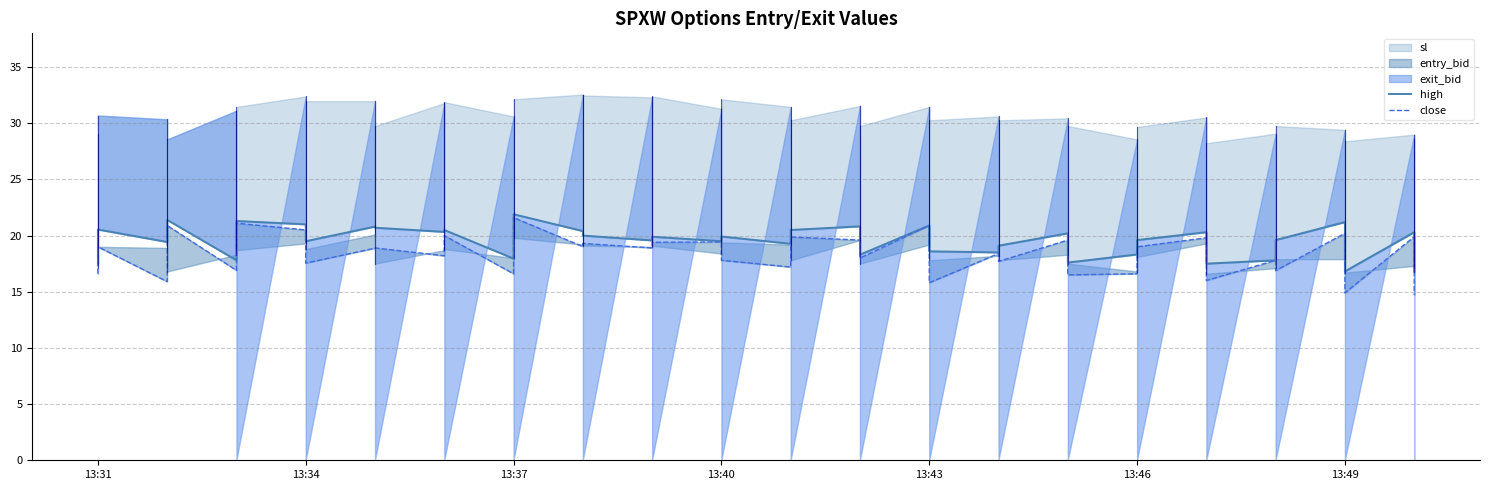

True or false: high and close cross at least once.

False